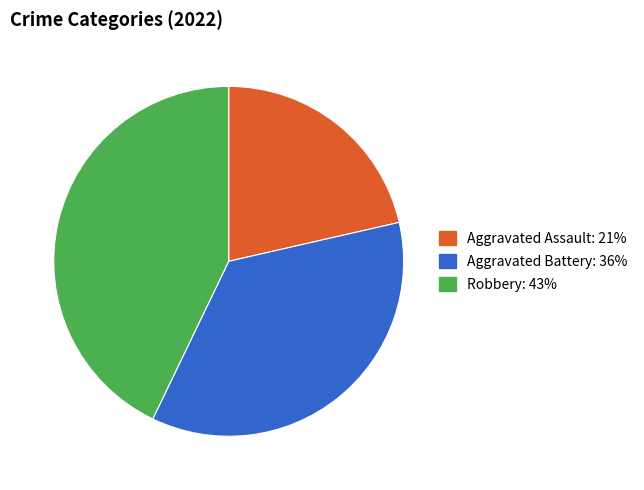

Is there a majority slice in this chart?

No